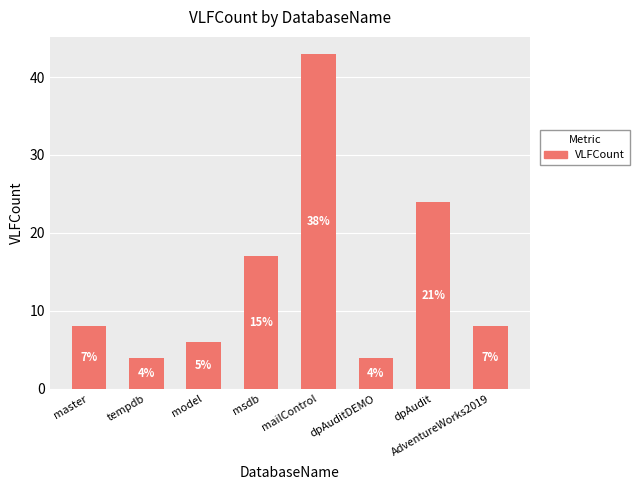

Does the chart contain any negative values?

No